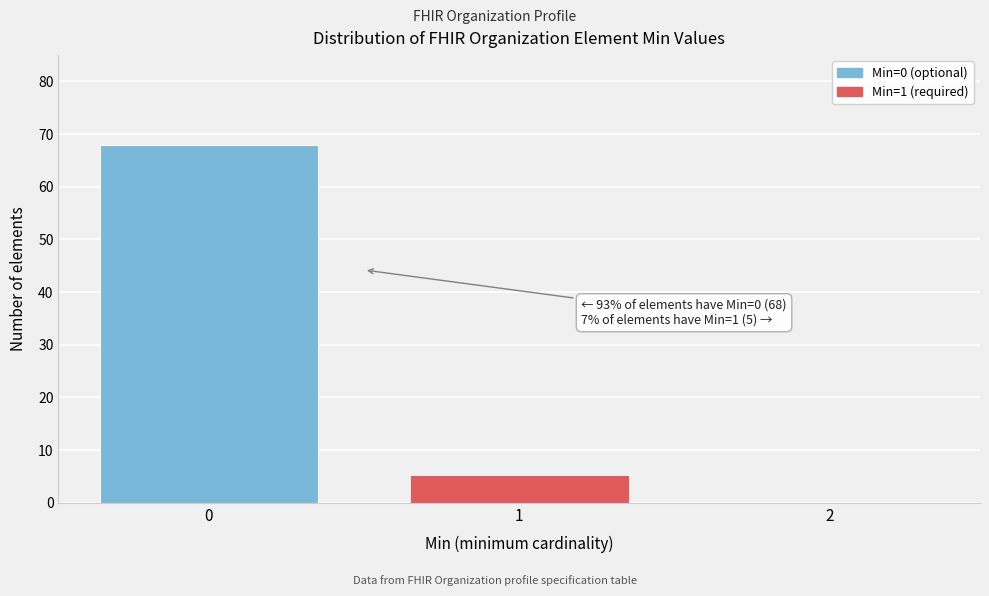

Which range on the x-axis has the tallest bar?

-0.5 to 0.5